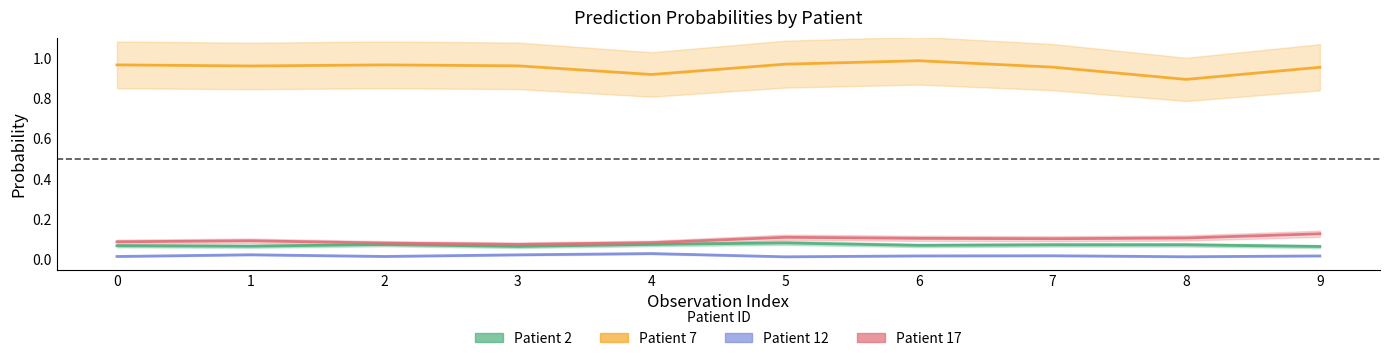

True or false: Patient_2 and Patient_12 intersect in this chart.

False